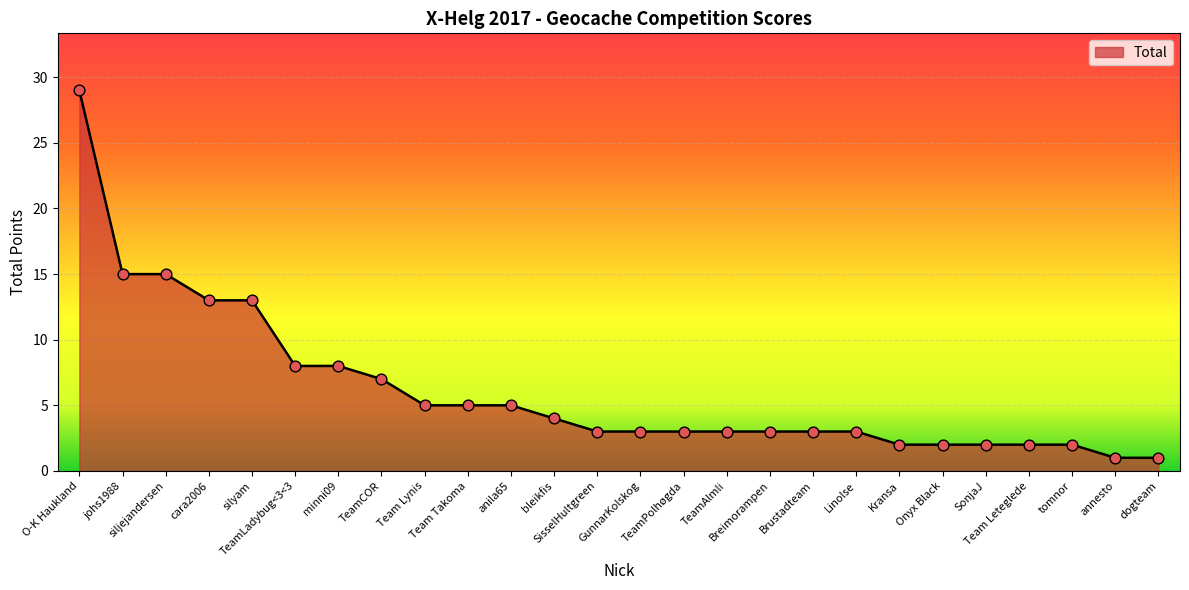

Between SonjaJ and TeamPolhøgda, which is larger?

TeamPolhøgda